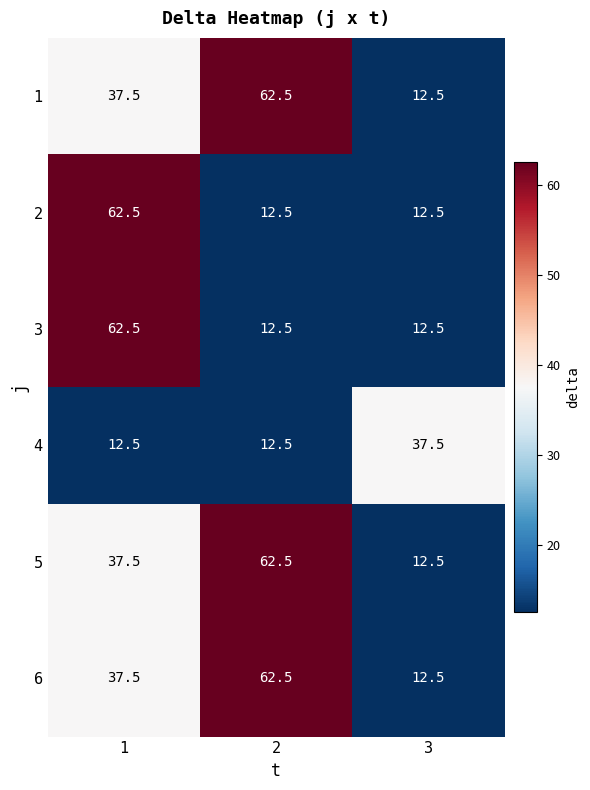

Which category has the lowest value in the 5 series?

3